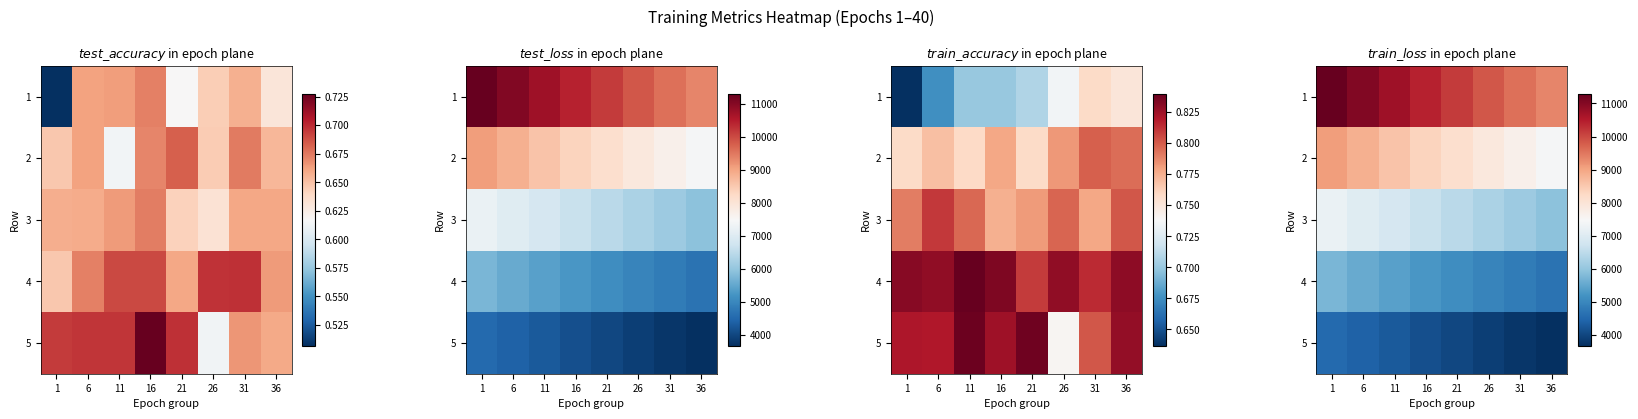

How many categories are shown in the chart?

8